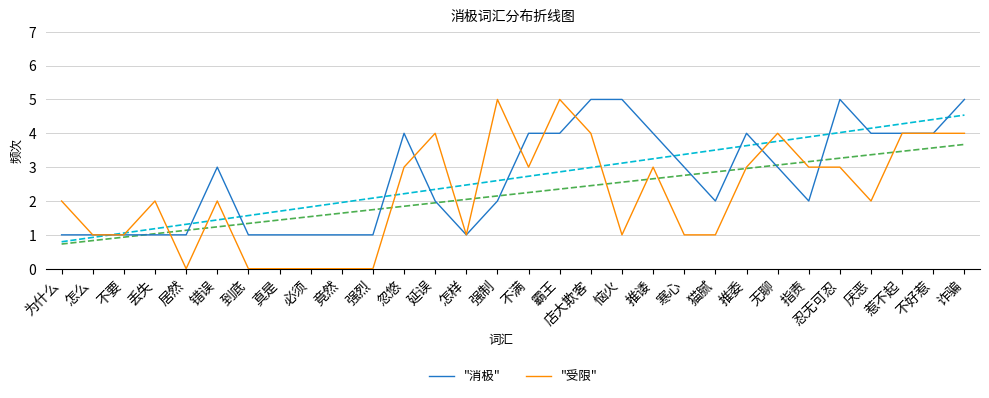

Reading right to left, what are all the values shown in this chart?

"消极": 5	4	4	4	5	2	3	4	2	3	4	5	5	4	4	2	1	2	4	1	1	1	1	1	3	1	1	1	1	1
"受限": 4	4	4	2	3	3	4	3	1	1	3	1	4	5	3	5	1	4	3	0	0	0	0	0	2	0	2	1	1	2